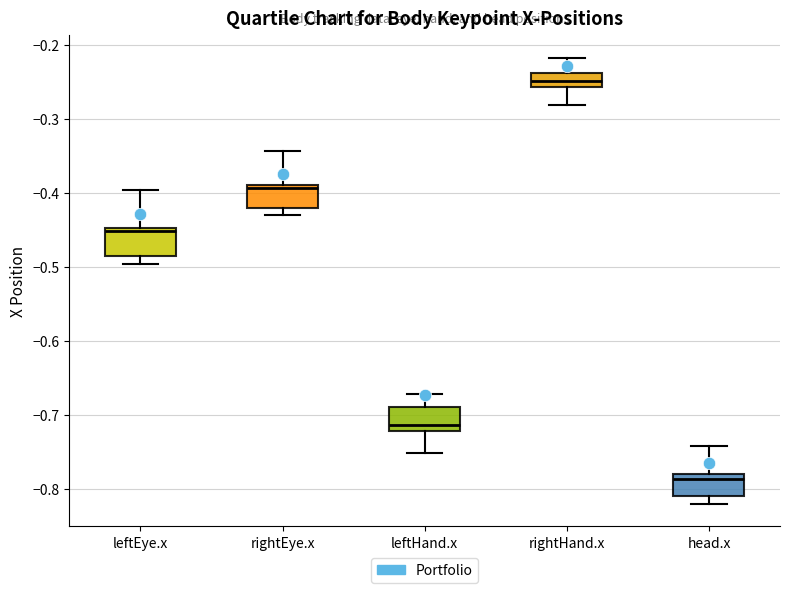

Which box has the highest median line?

rightHand.x